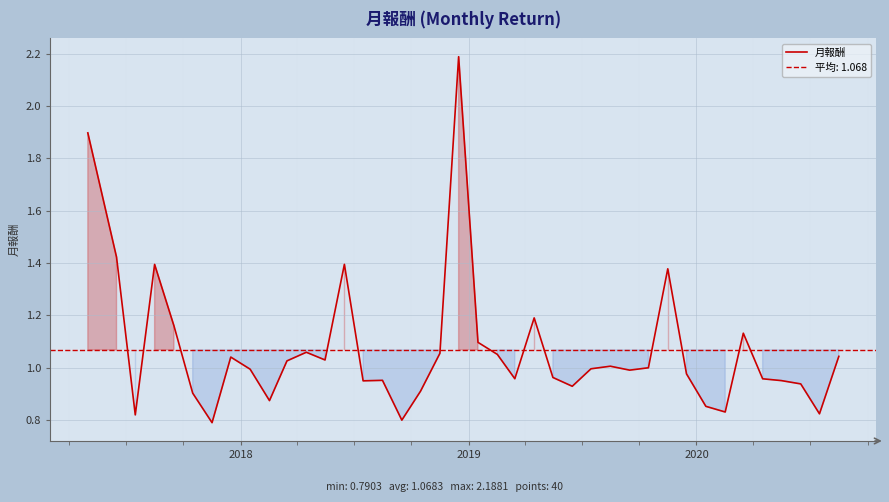

What is the highest value of the 月報酬 series?

2.2